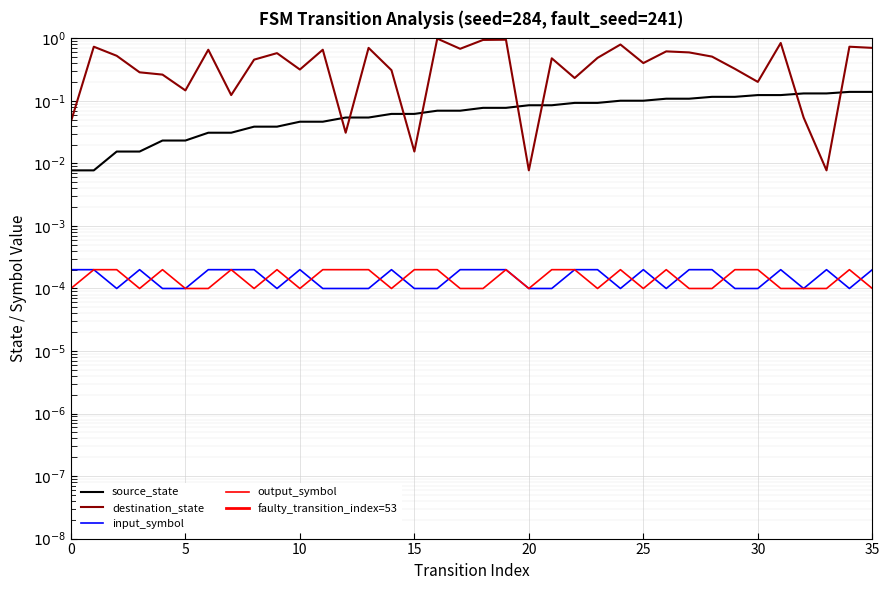

Reading left to right, transcribe all the data shown in this chart.

source_state: 0=0.0	1=0.0	2=0.0	3=0.0	4=0.0	5=0.0	6=0.0	7=0.0	8=0.0	9=0.0	10=0.0	11=0.0	12=0.1	13=0.1	14=0.1	15=0.1	16=0.1	17=0.1	18=0.1	19=0.1	20=0.1	21=0.1	22=0.1	23=0.1	24=0.1	25=0.1	26=0.1	27=0.1	28=0.1	29=0.1	30=0.1	31=0.1	32=0.1	33=0.1	34=0.1	35=0.1
destination_state: 0=0.0	1=0.7	2=0.5	3=0.3	4=0.3	5=0.1	6=0.7	7=0.1	8=0.5	9=0.6	10=0.3	11=0.7	12=0.0	13=0.7	14=0.3	15=0.0	16=1.0	17=0.7	18=0.9	19=1.0	20=0.0	21=0.5	22=0.2	23=0.5	24=0.8	25=0.4	26=0.6	27=0.6	28=0.5	29=0.3	30=0.2	31=0.8	32=0.1	33=0.0	34=0.7	35=0.7
input_symbol_a: 0=0.0	1=0.0	2=0.0	3=0.0	4=0.0	5=0.0	6=0.0	7=0.0	8=0.0	9=0.0	10=0.0	11=0.0	12=0.0	13=0.0	14=0.0	15=0.0	16=0.0	17=0.0	18=0.0	19=0.0	20=0.0	21=0.0	22=0.0	23=0.0	24=0.0	25=0.0	26=0.0	27=0.0	28=0.0	29=0.0	30=0.0	31=0.0	32=0.0	33=0.0	34=0.0	35=0.0
output_symbol_b: 0=0.0	1=0.0	2=0.0	3=0.0	4=0.0	5=0.0	6=0.0	7=0.0	8=0.0	9=0.0	10=0.0	11=0.0	12=0.0	13=0.0	14=0.0	15=0.0	16=0.0	17=0.0	18=0.0	19=0.0	20=0.0	21=0.0	22=0.0	23=0.0	24=0.0	25=0.0	26=0.0	27=0.0	28=0.0	29=0.0	30=0.0	31=0.0	32=0.0	33=0.0	34=0.0	35=0.0